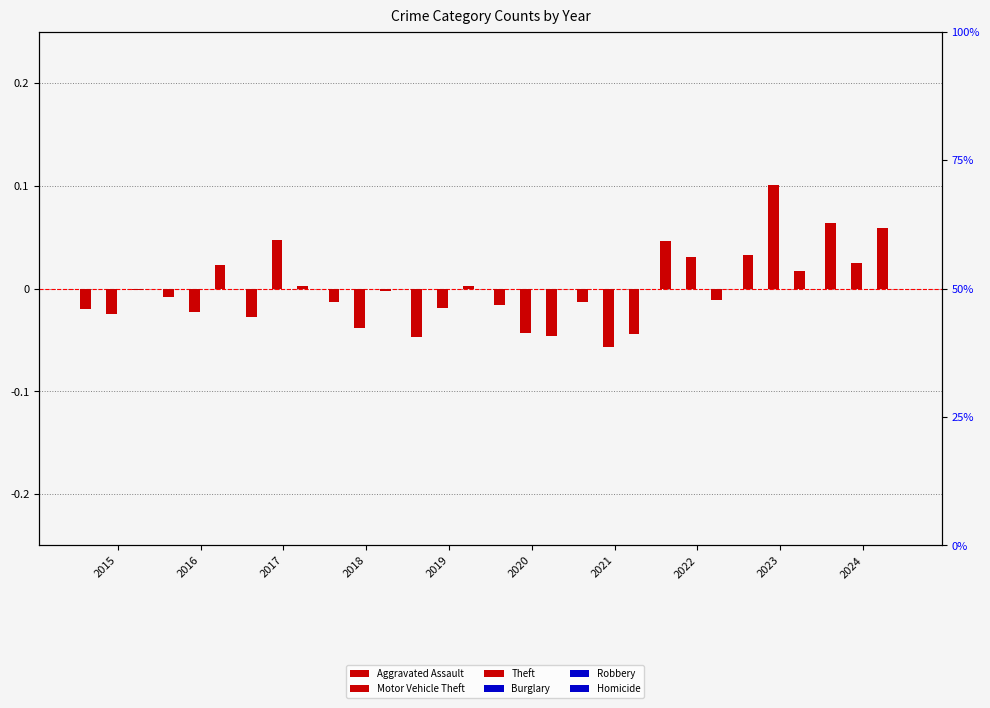

Where does the Robbery series first go above 0?

2015